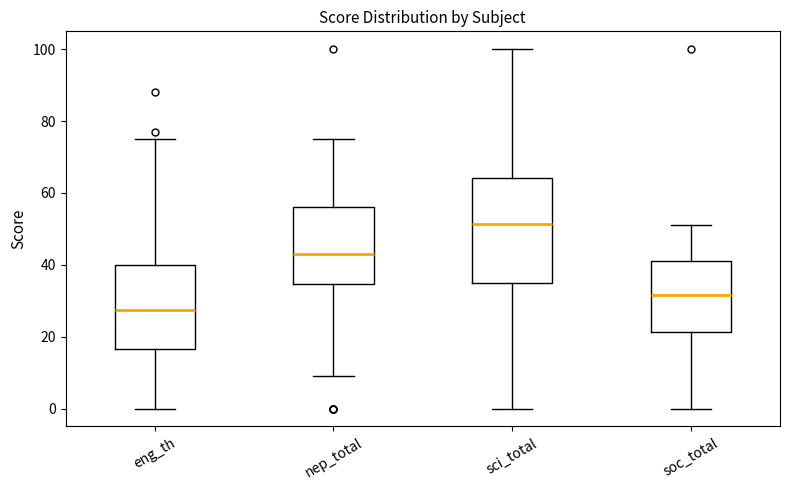

Reading left to right, transcribe this box plot: for each box, give where its median line is, the range the box spans, and where its two whiskers end, as read against the y-axis. The values are not printed on the chart, so give them approximately, as read against the axis.

eng_th: median 28, box 16 to 40, whiskers 0 to 76
nep_total: median 44, box 34 to 56, whiskers 10 to 76
sci_total: median 52, box 36 to 64, whiskers 0 to 100
soc_total: median 32, box 22 to 42, whiskers 0 to 52